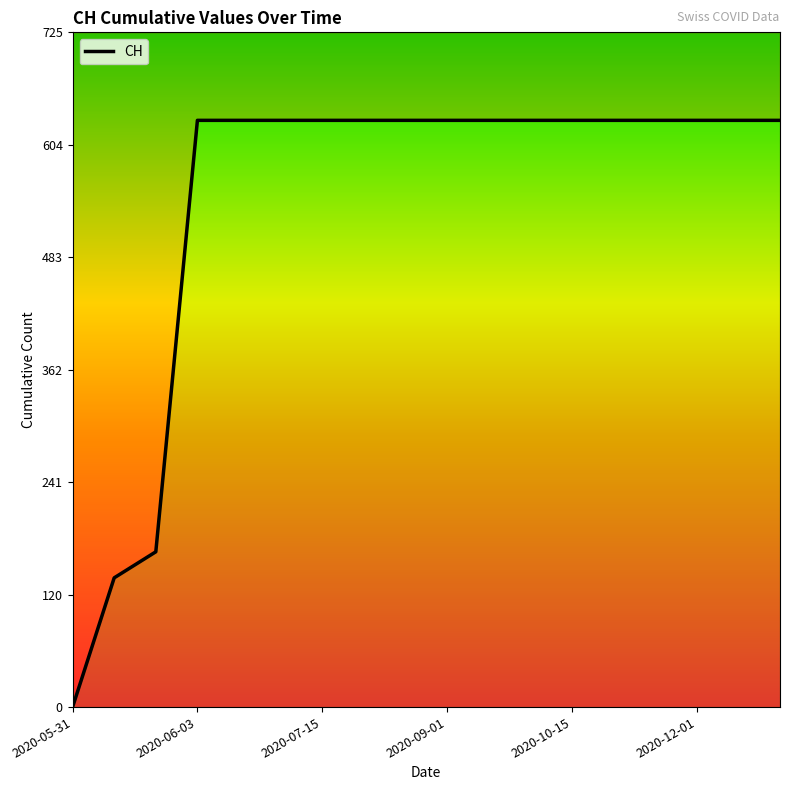

Reading right to left, extract all data points from this chart.

2020-12-31=631	2020-12-15=631	2020-12-01=631	2020-11-15=631	2020-11-01=631	2020-10-15=631	2020-10-01=631	2020-09-15=631	2020-09-01=631	2020-08-15=631	2020-08-01=631	2020-07-15=631	2020-07-01=631	2020-06-07=631	2020-06-03=631	2020-06-02=167	2020-06-01=139	2020-05-31=0